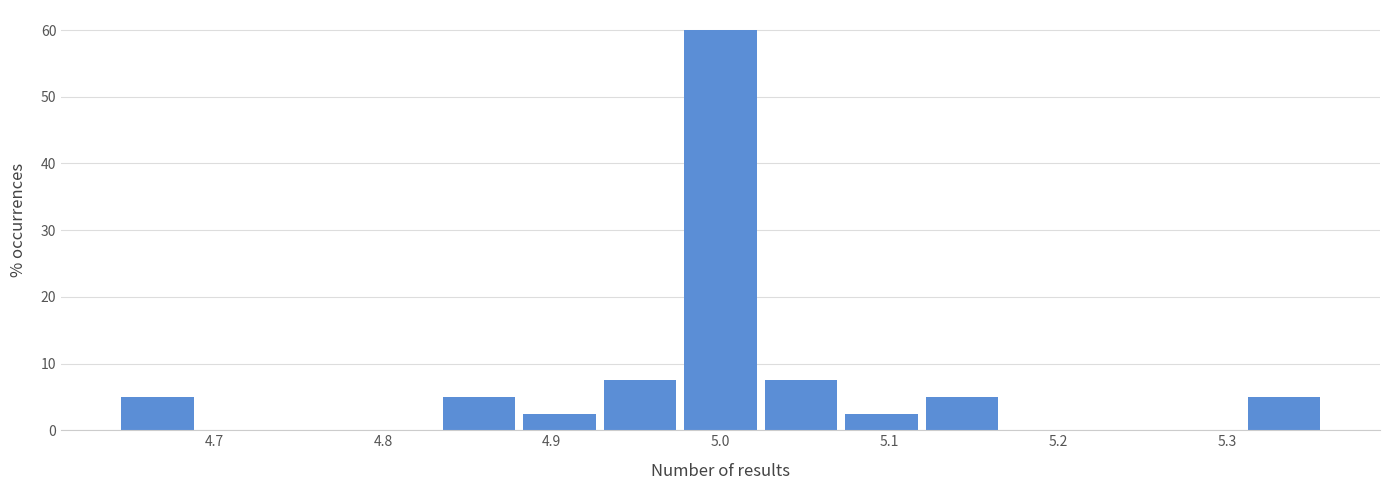

Reading left to right, list every bar in this chart as the range it spans on the x-axis followed by its height. Neither the bar edges nor the heights are printed on the chart, so give them approximately, as read against the axes.

4.64 to 4.69: 5
4.69 to 4.74: 0
4.74 to 4.79: 0
4.79 to 4.83: 0
4.83 to 4.88: 5
4.88 to 4.93: 3
4.93 to 4.98: 8
4.98 to 5.02: 60
5.02 to 5.07: 8
5.07 to 5.12: 3
5.12 to 5.17: 5
5.17 to 5.21: 0
5.21 to 5.26: 0
5.26 to 5.31: 0
5.31 to 5.36: 5